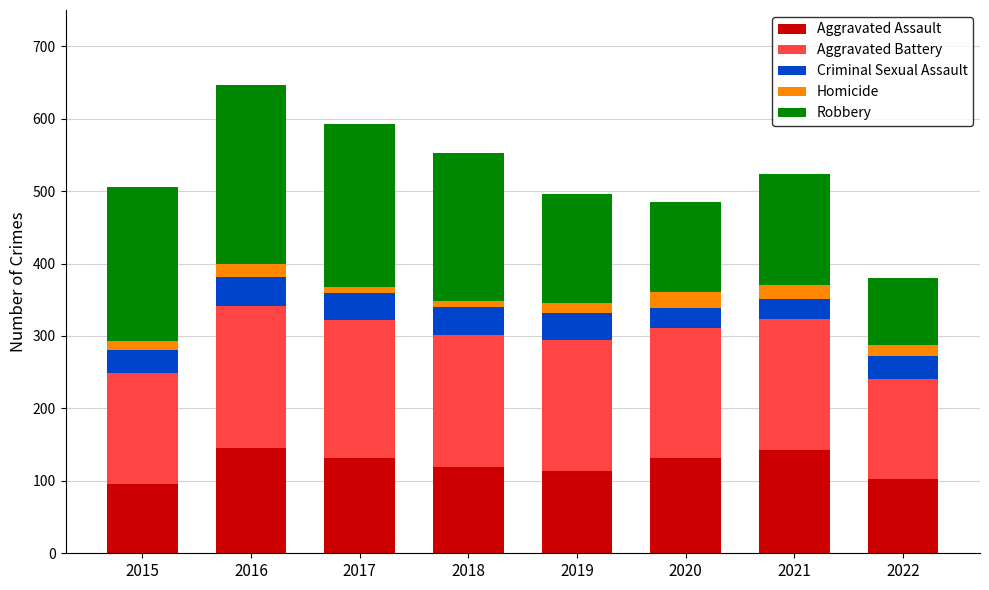

What is the approximate value of Aggravated Assault at 2021?

142